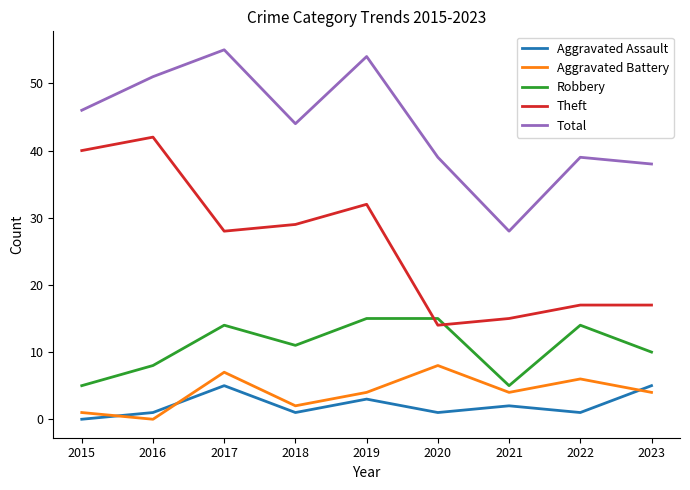

What is the total value across all series at 2023?

74